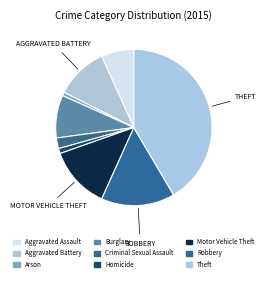

What percentage is the Arson slice, to the nearest percent?

1%